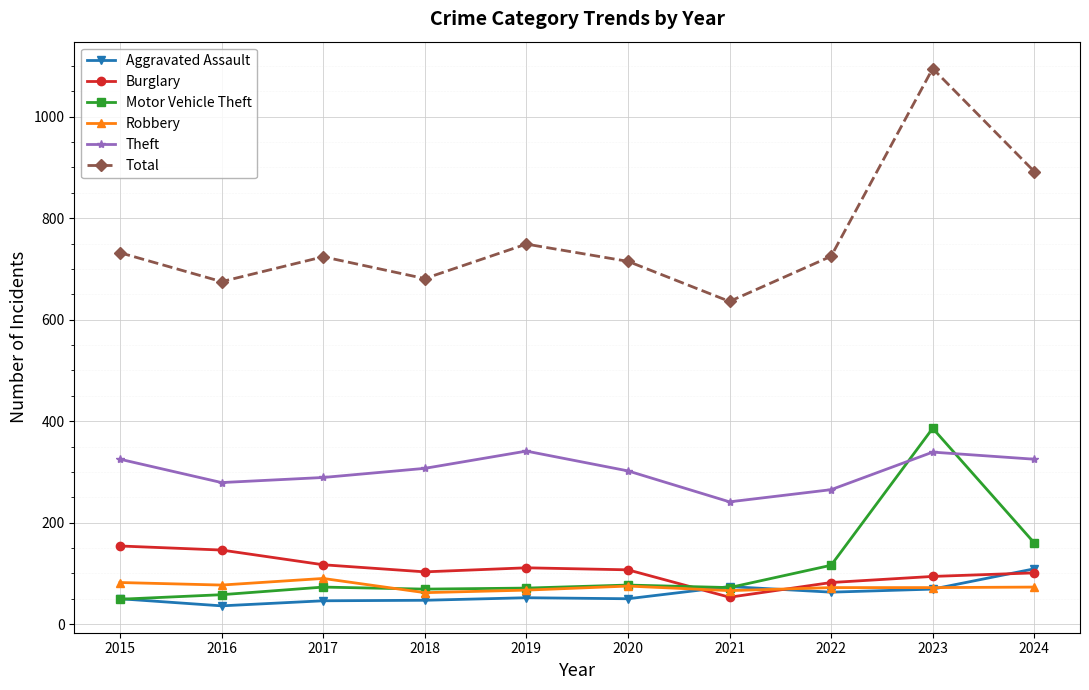

True or false: Robbery has a value of 62 at 2018.

True